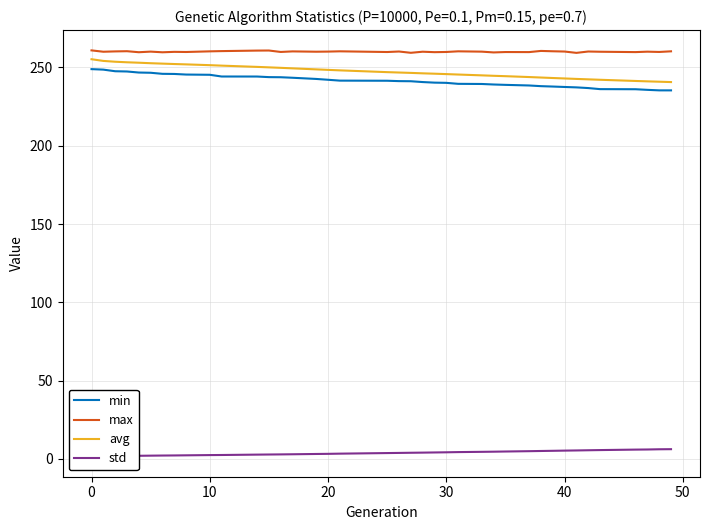

What is the lowest value of the avg series?

240.7